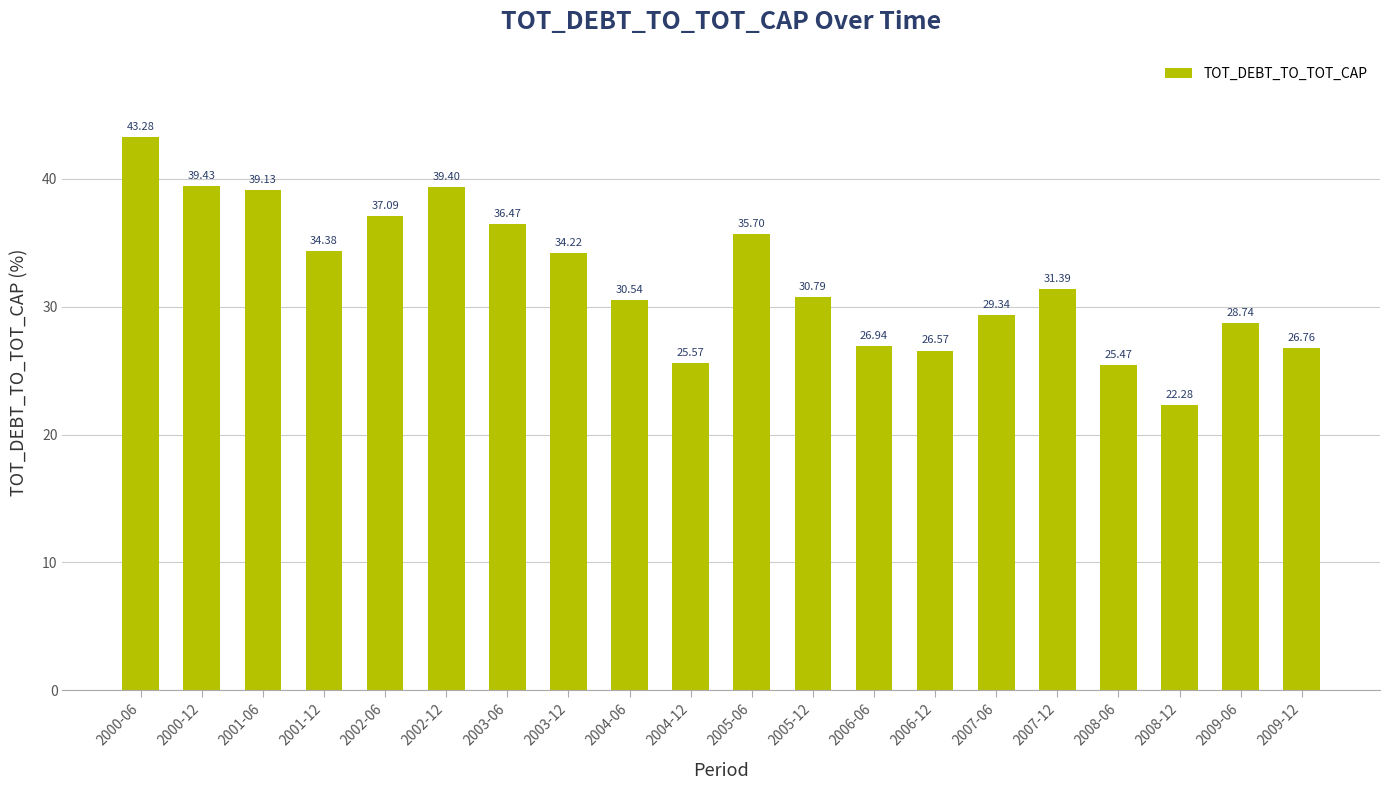

Rank the categories by value from lowest to highest.

2008-12, 2008-06, 2004-12, 2006-12, 2009-12, 2006-06, 2009-06, 2007-06, 2004-06, 2005-12, 2007-12, 2003-12, 2001-12, 2005-06, 2003-06, 2002-06, 2001-06, 2002-12, 2000-12, 2000-06